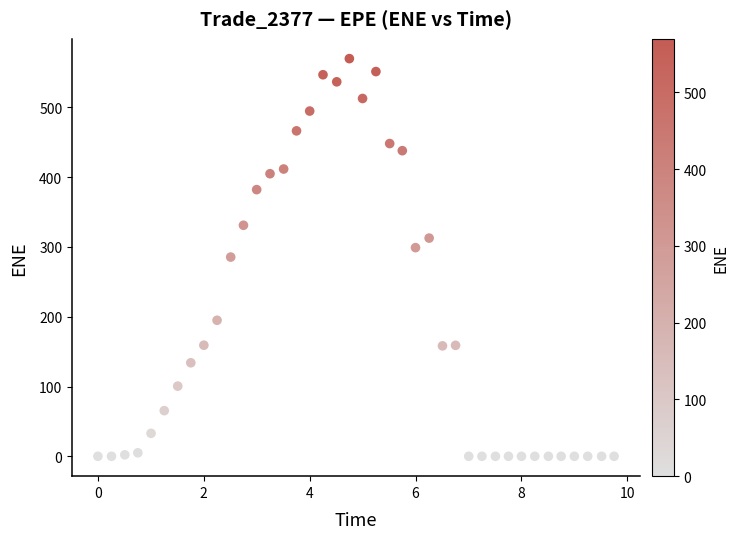

What is the range of X values (max minus min)?

9.7